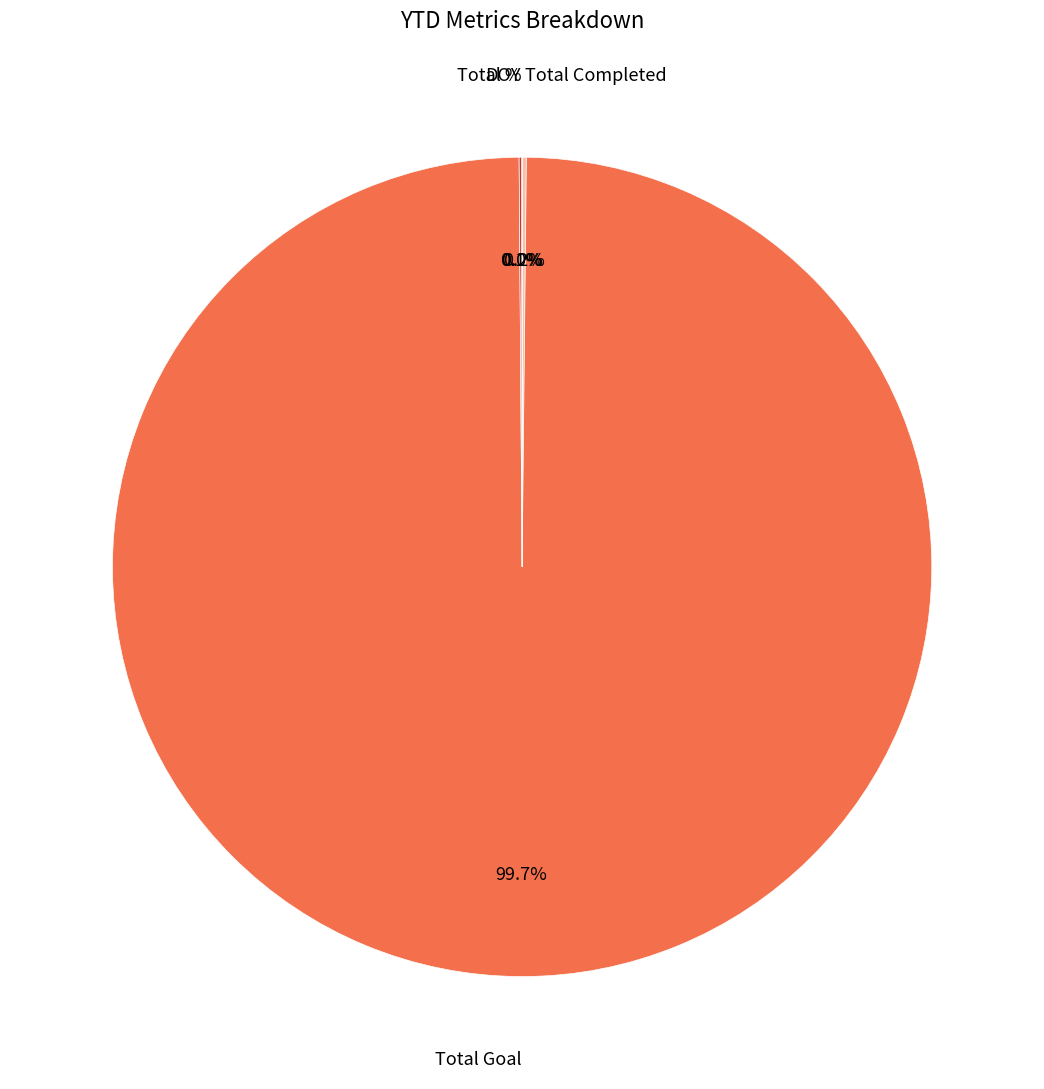

Which slice is the largest?

Total Goal